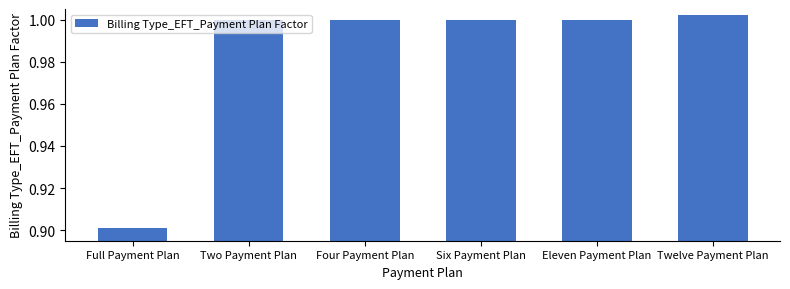

How many data points does each series have?

6